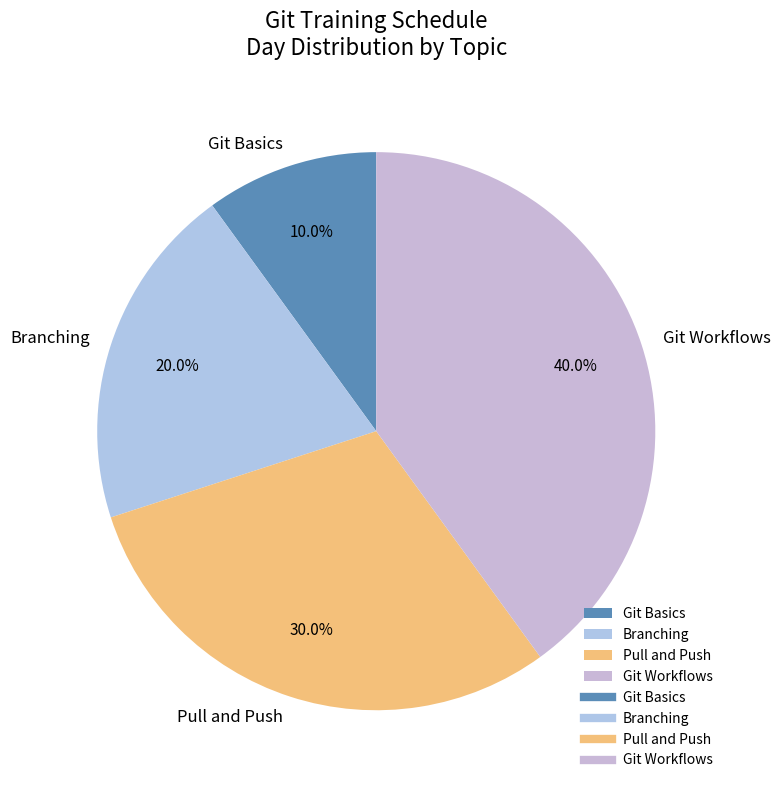

To the nearest percent, what is the combined percentage of Branching and Pull and Push?

50%